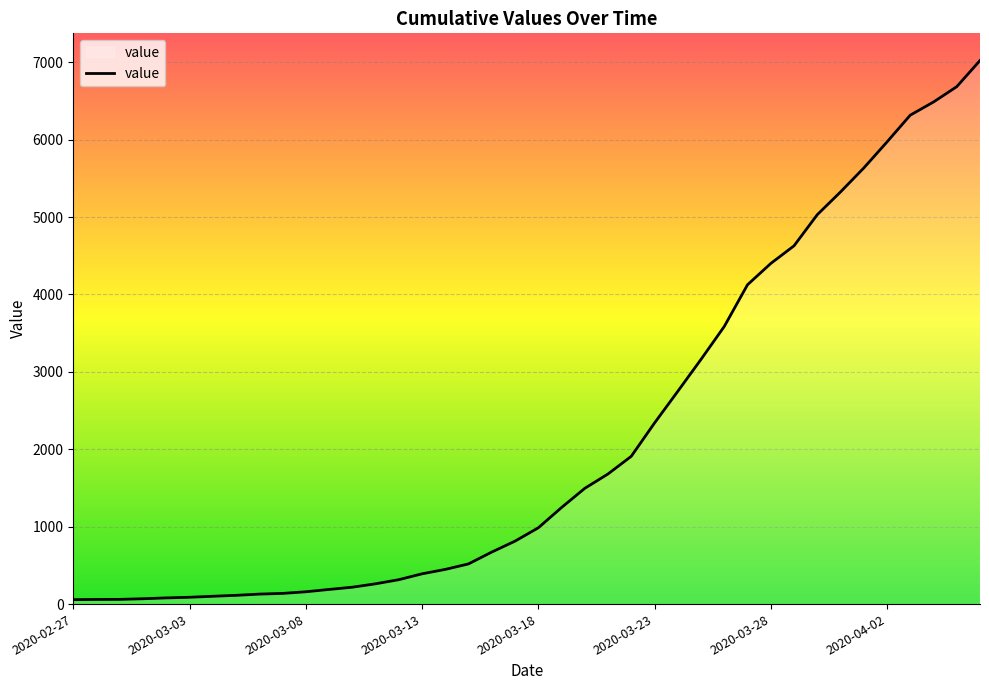

What is the difference between the maximum and minimum values?

6965